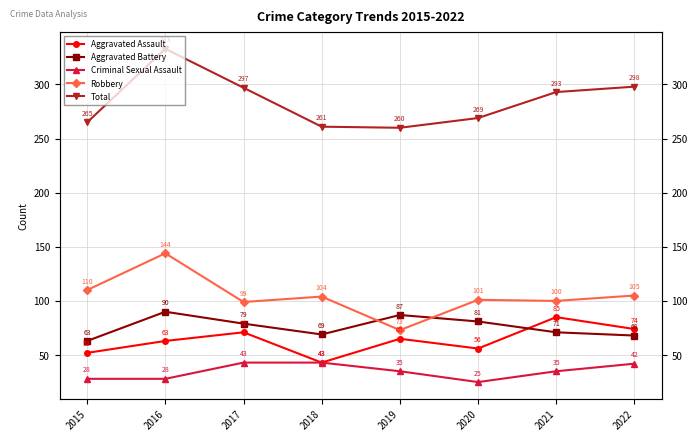

What is the difference between the highest and lowest values at 2021?

258